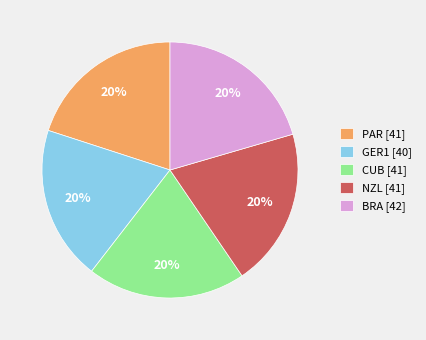

Is GER1 [40] the majority of the pie?

No